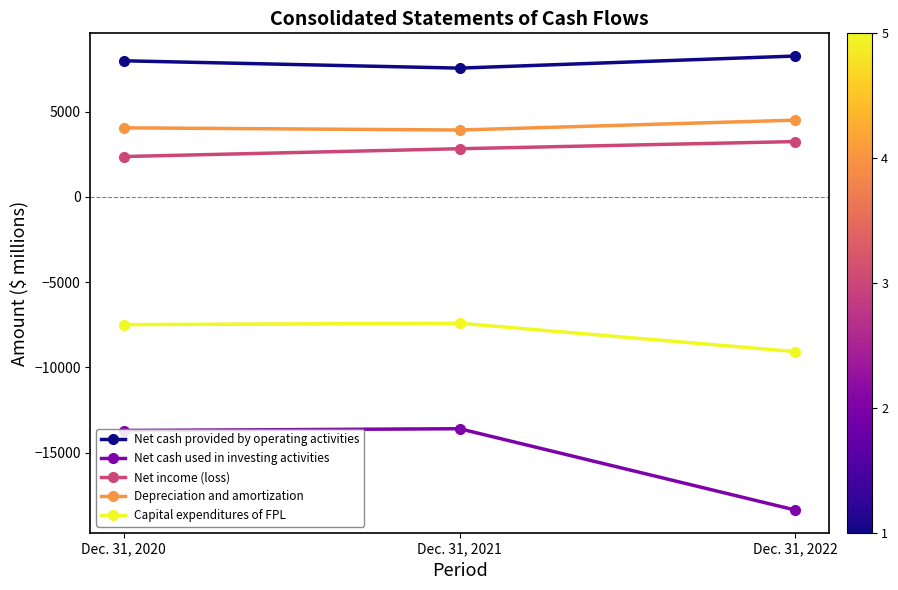

What is the difference between the highest and lowest values at Dec. 31, 2022?

26621